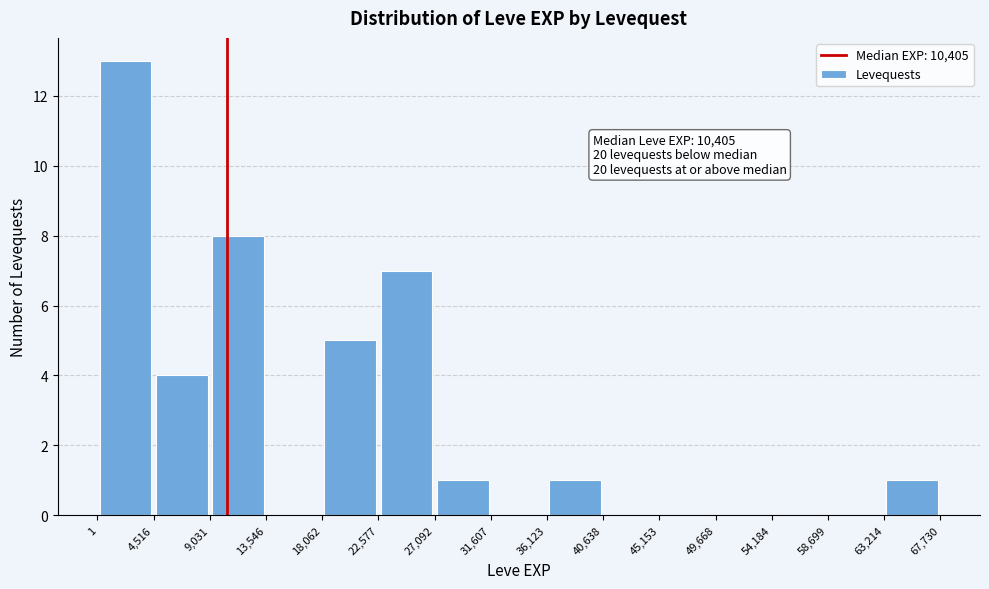

Which range on the x-axis has the tallest bar?

1 to 4,516